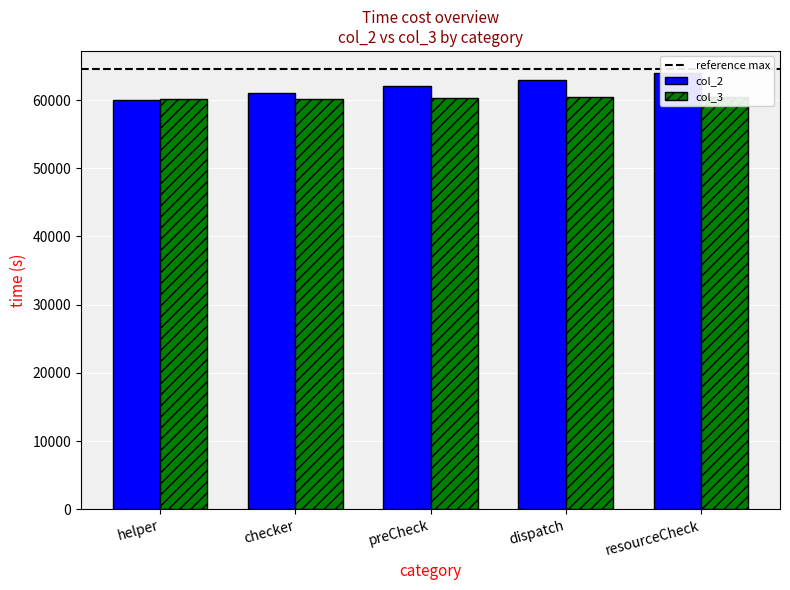

Rank the series by their average value, from lowest to highest.

col_3, col_2